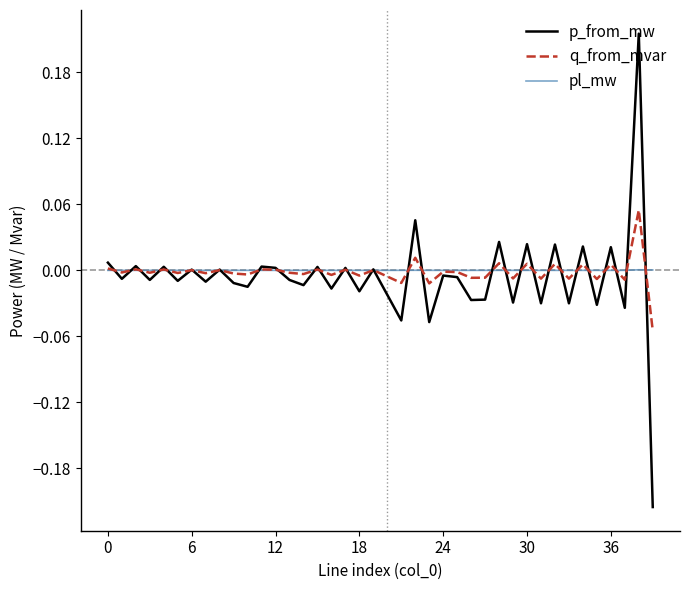

True or false: q_from_mvar and pl_mw cross at least once.

True